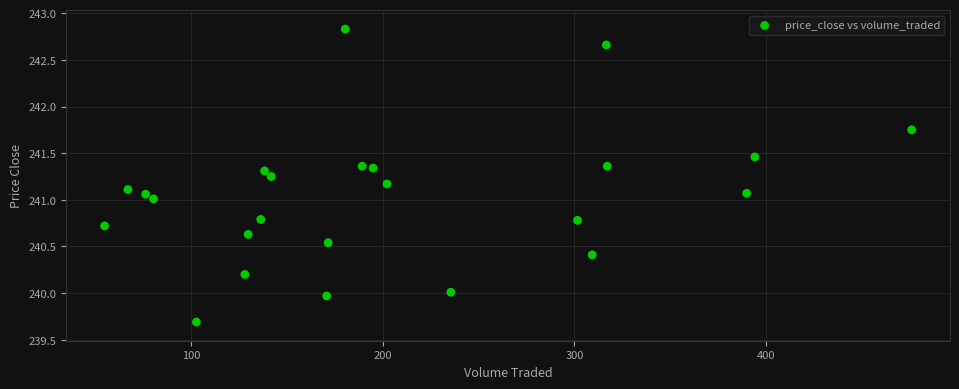

What is the range of X values (max minus min)?

421.4